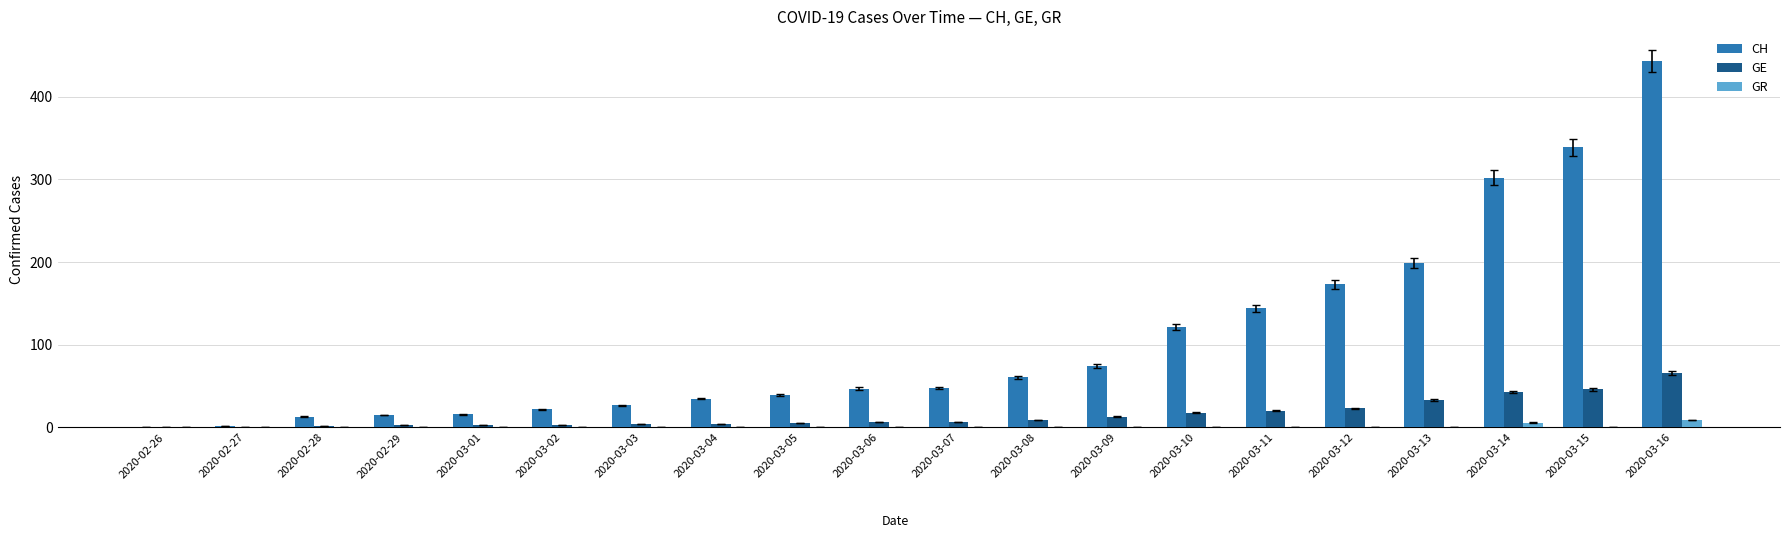

Count the number of categories in the chart.

20